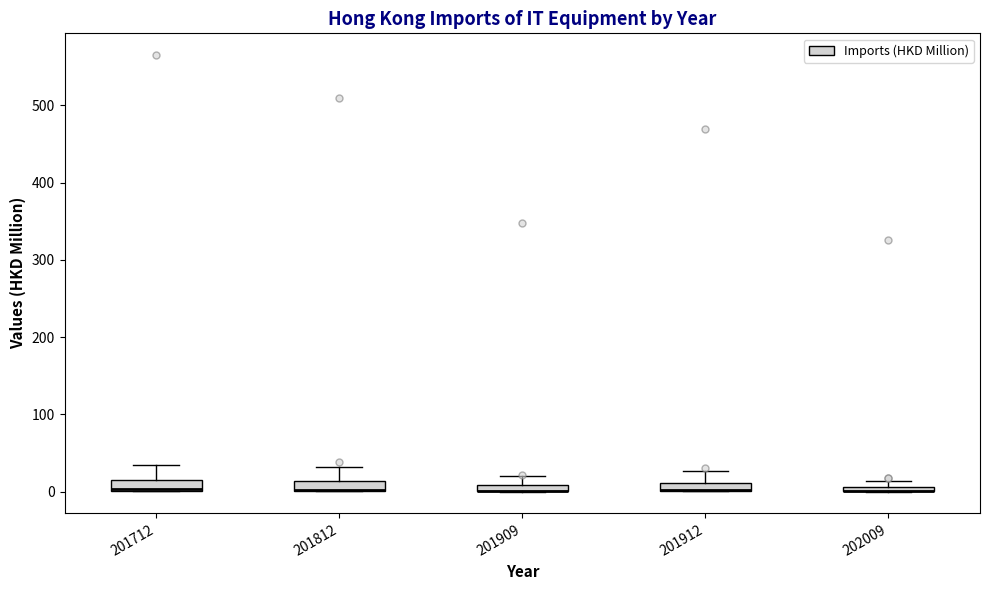

Where does the upper whisker of the box at x = 201909 end on the y-axis? The values are not printed on the chart, so give them approximately, as read against the axis.

20